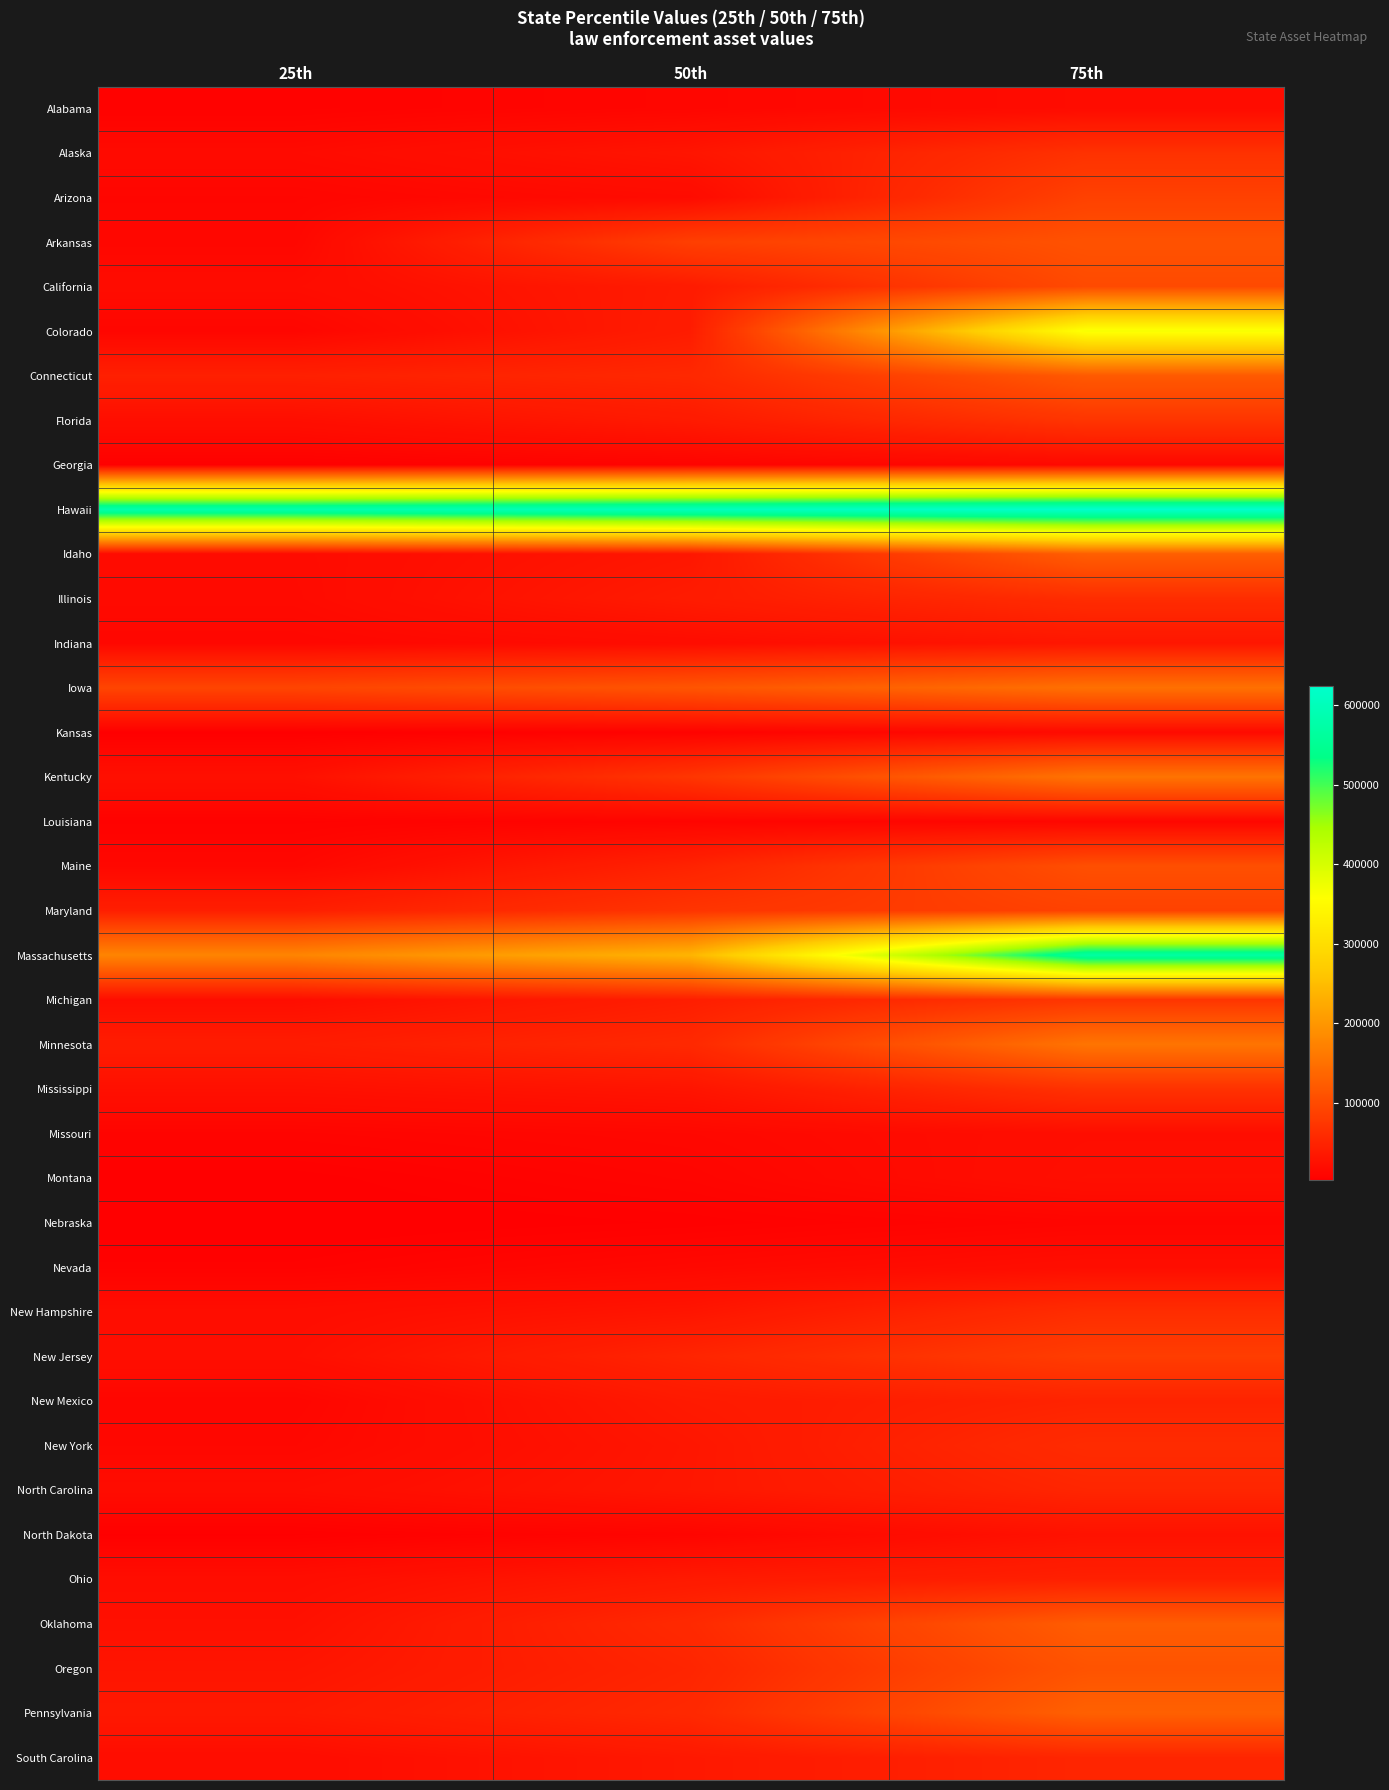

Count the number of data series in this chart.

38